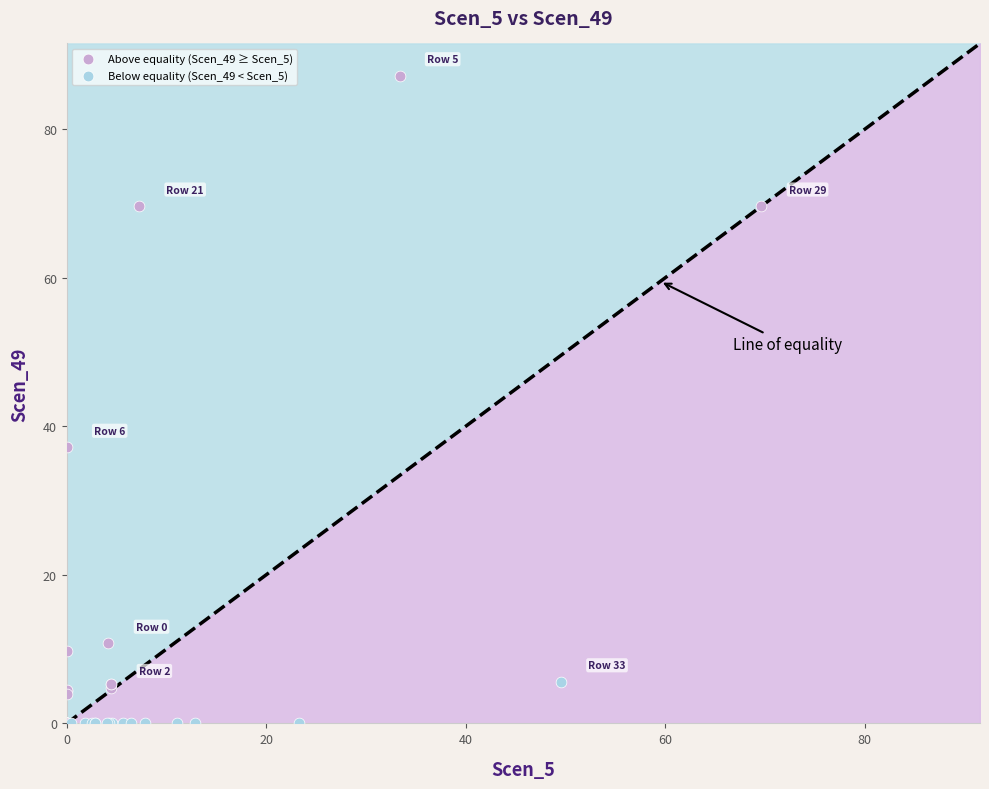

What are all the series names shown in the legend?

Above equality (Scen_49 ≥ Scen_5), Below equality (Scen_49 < Scen_5)